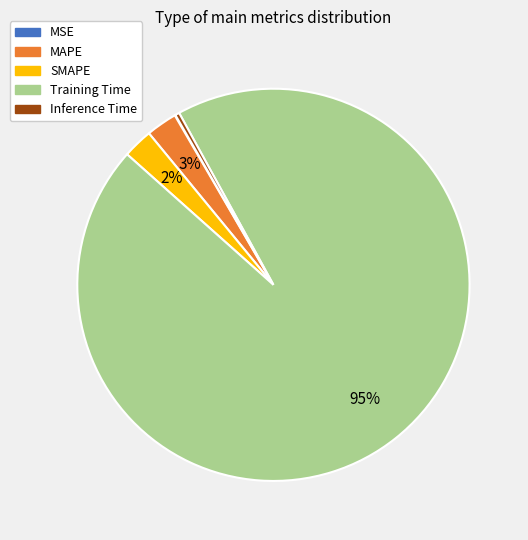

To the nearest percent, what portion does SMAPE represent?

2%